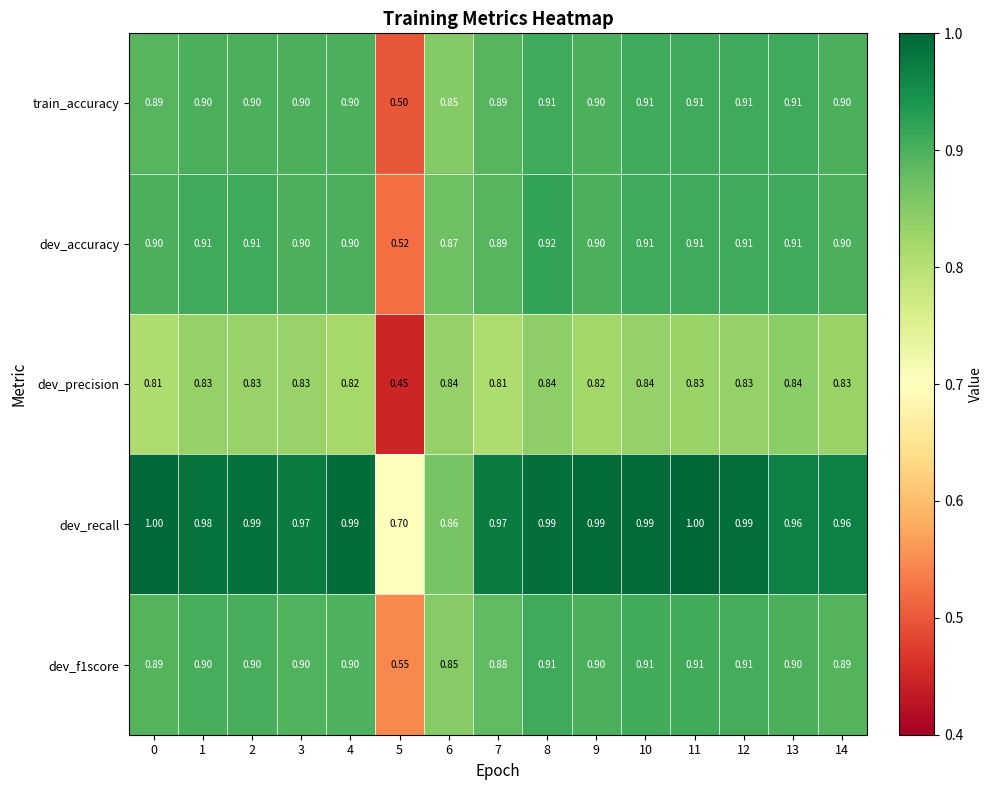

How many data points does each series have?

15